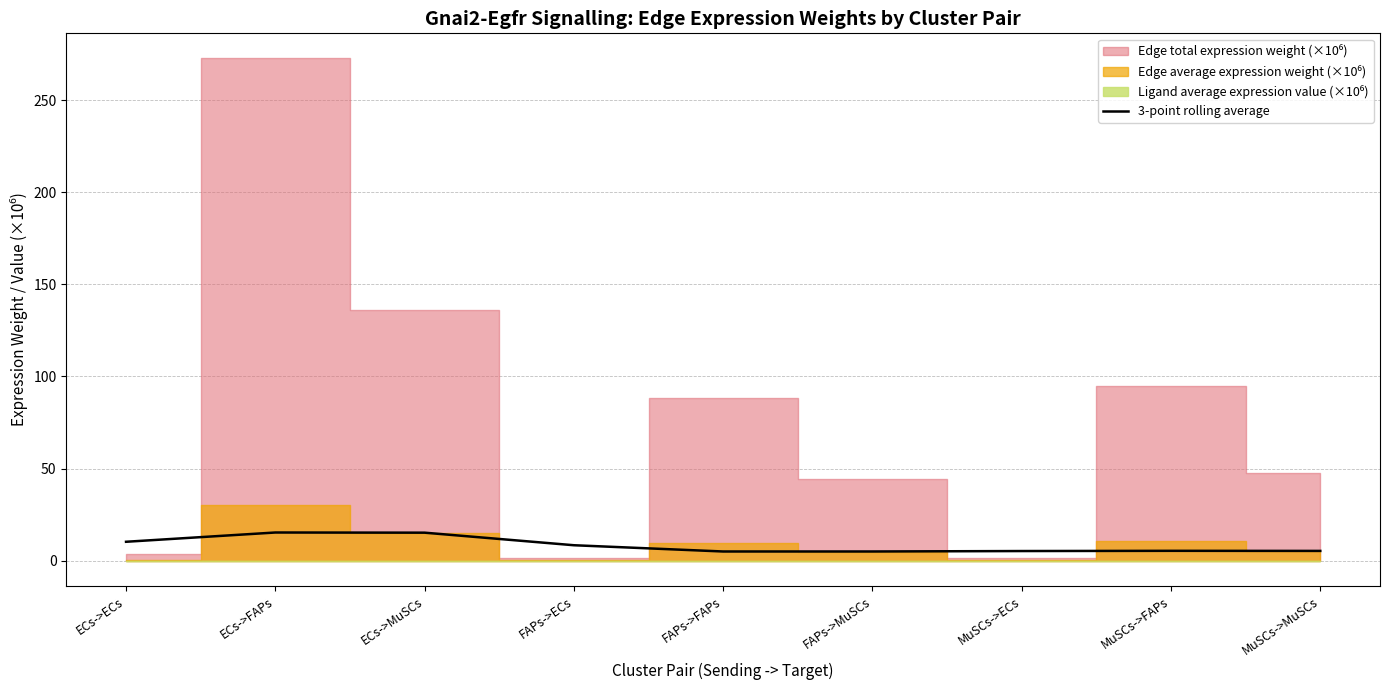

How many lines are shown in the chart?

1